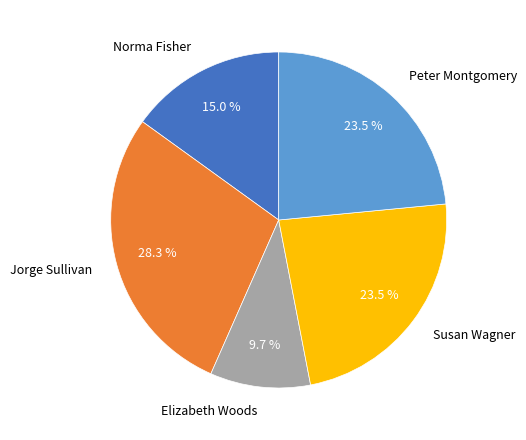

What is the ratio of the value at Susan Wagner to the value at Jorge Sullivan?

0.8